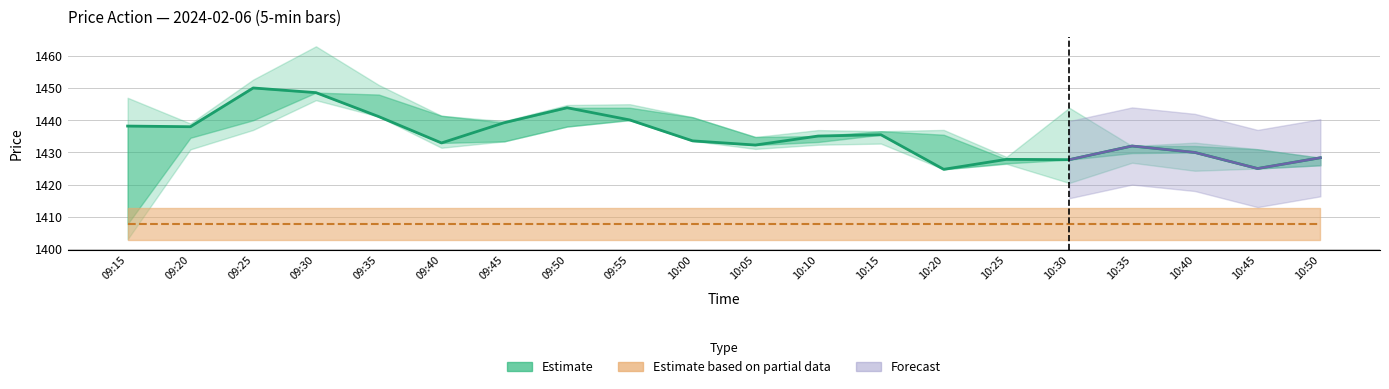

Reading left to right, extract all data points from this chart.

09:15=1438.2	09:20=1438.0	09:25=1450.0	09:30=1448.6	09:35=1441.2	09:40=1433.0	09:45=1439.2	09:50=1443.9	09:55=1440.1	10:00=1433.6	10:05=1432.3	10:10=1435.1	10:15=1435.5	10:20=1424.8	10:25=1427.8	10:30=1427.8	10:35=1432.0	10:40=1430.0	10:45=1425.0	10:50=1428.3